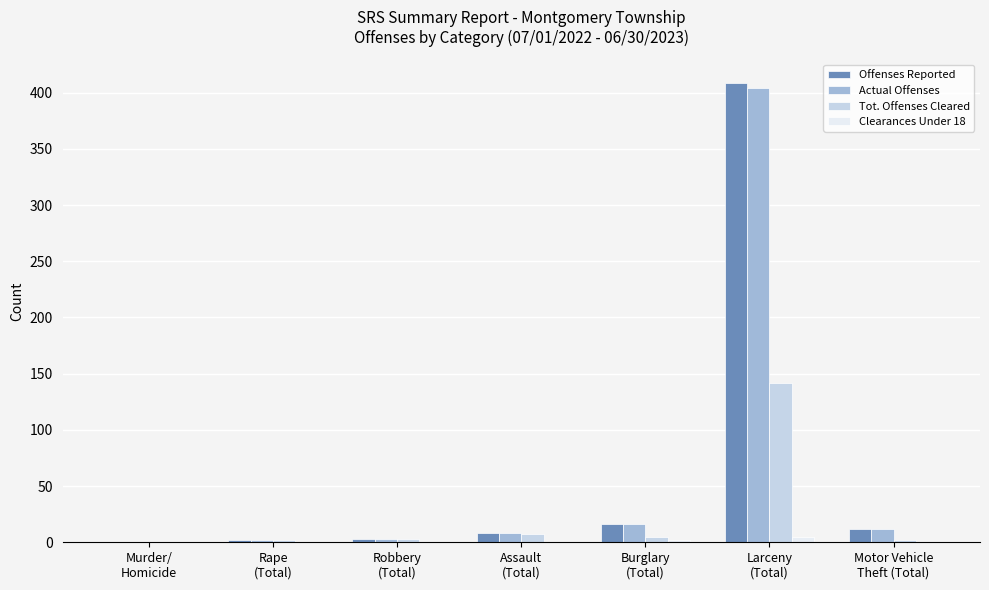

What is the total value across all series at Motor Vehicle
Theft (Total)?

26